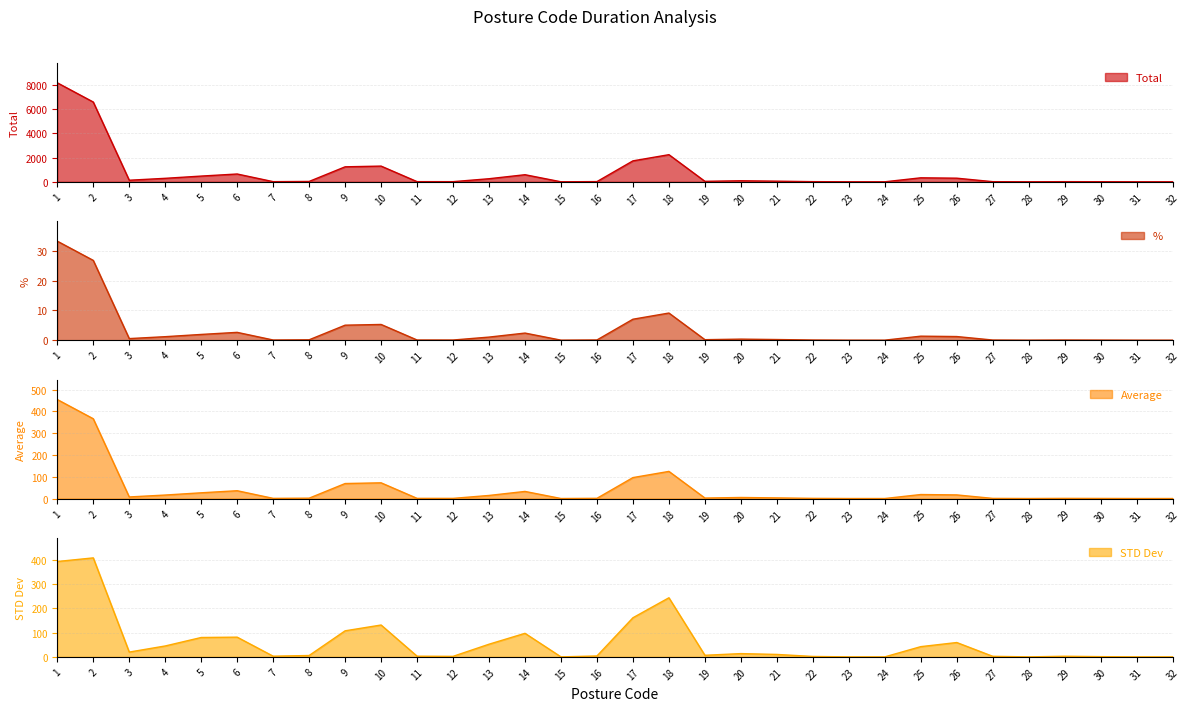

Reading left to right, what are all the values shown in this chart?

Total: 8182.0	6593.0	129.0	287.0	472.0	644.0	12.0	29.0	1238.0	1297.0	12.0	11.0	253.0	585.0	0.0	16.0	1730.0	2241.0	39.0	85.0	51.0	12.0	0.0	0.0	329.0	298.0	10.0	0.0	11.0	6.0	0.0	0.0
%: 33.3	26.8	0.5	1.2	1.9	2.6	0.0	0.1	5.0	5.3	0.0	0.0	1.0	2.4	0.0	0.1	7.0	9.1	0.2	0.3	0.2	0.0	0.0	0.0	1.3	1.2	0.0	0.0	0.0	0.0	0.0	0.0
Average: 454.6	366.3	7.2	15.9	26.2	35.8	0.7	1.6	68.8	72.1	0.7	0.6	14.1	32.5	0.0	0.9	96.1	124.5	2.2	4.7	2.8	0.7	0.0	0.0	18.3	16.6	0.6	0.0	0.6	0.3	0.0	0.0
STD Dev: 394.1	409.1	19.8	45.1	80.1	81.5	2.8	5.7	107.7	131.7	2.8	2.1	52.4	97.3	0.0	3.8	161.7	244.2	6.6	13.6	10.1	1.7	0.0	0.0	42.3	59.3	2.4	0.0	2.6	1.0	0.0	0.0